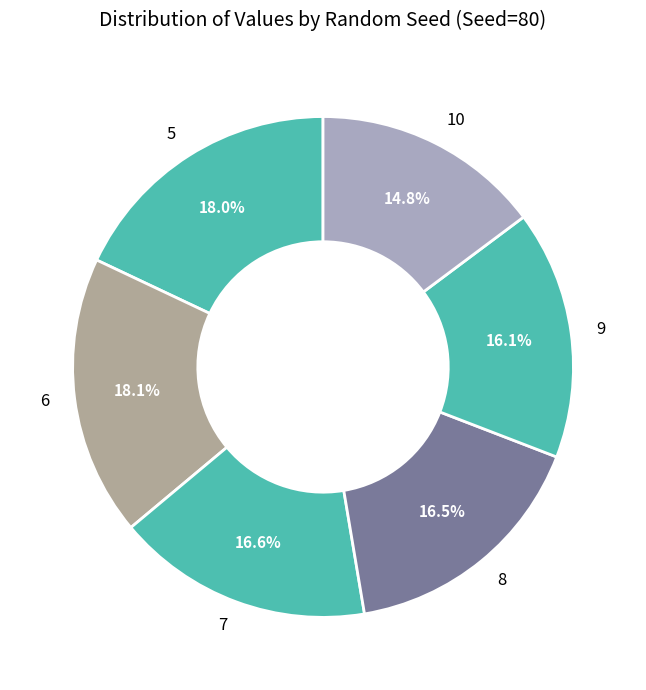

Does 8 account for over 50% of the chart?

No